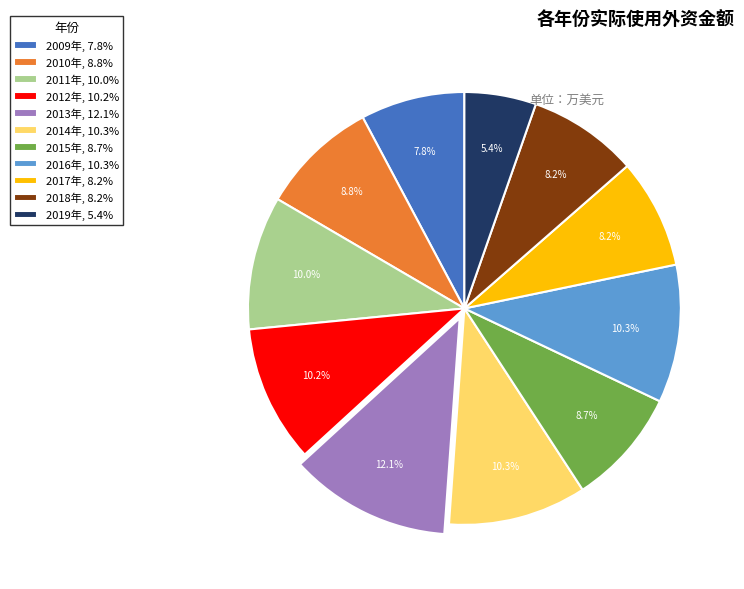

Does any single category account for the majority?

No